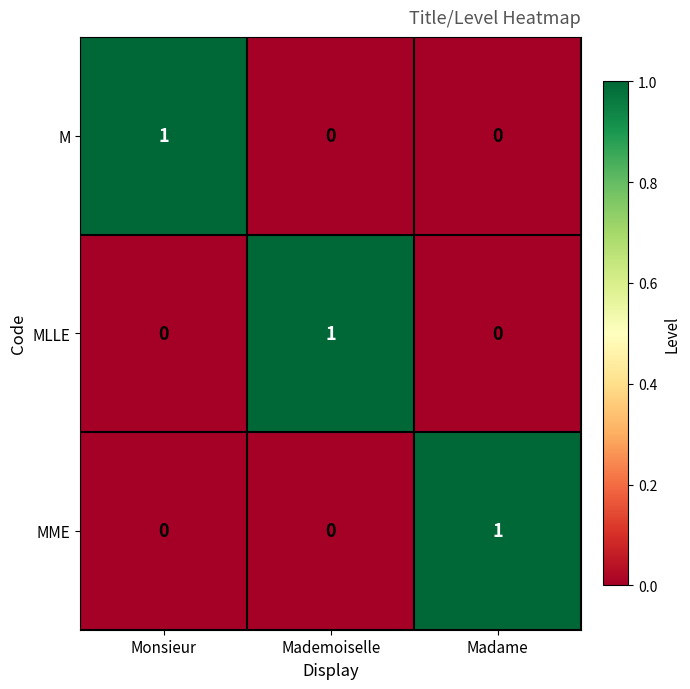

True or false: MME has a value of 1 at Monsieur.

False